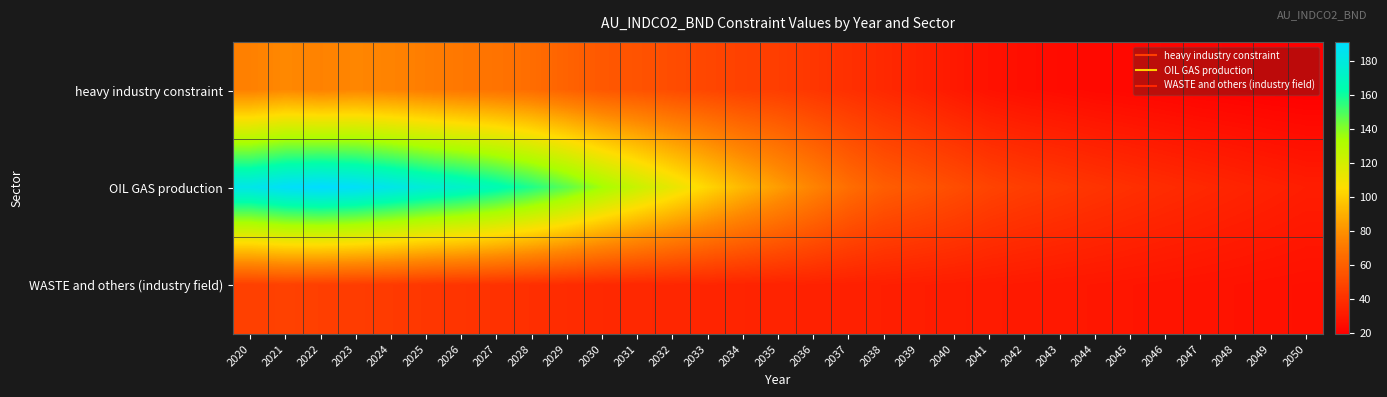

Reading right to left, what are all the values shown in this chart?

heavy industry constraint: 2050=19.1	2049=19.5	2048=20.2	2047=20.8	2046=21.7	2045=22.5	2044=23.2	2043=24.4	2042=25.5	2041=27.1	2040=30.1	2039=33.7	2038=36.6	2037=39.5	2036=42.4	2035=45.4	2034=46.8	2033=49.3	2032=51.6	2031=54.5	2030=56.5	2029=61.0	2028=65.4	2027=68.0	2026=69.7	2025=72.2	2024=74.6	2023=75.9	2022=74.2	2021=76.8	2020=73.6
OIL GAS production: 2050=31.9	2049=33.3	2048=34.7	2047=36.3	2046=37.8	2045=39.5	2044=41.3	2043=43.4	2042=45.3	2041=47.8	2040=52.0	2039=55.5	2038=58.9	2037=65.5	2036=74.6	2035=83.6	2034=92.5	2033=102.6	2032=113.1	2031=123.7	2030=134.8	2029=146.9	2028=157.1	2027=165.8	2026=172.6	2025=177.3	2024=183.4	2023=188.9	2022=191.4	2021=189.2	2020=183.4
WASTE and others (industry field): 2050=26.4	2049=26.7	2048=27.2	2047=27.6	2046=28.1	2045=28.6	2044=29.1	2043=29.6	2042=30.2	2041=30.8	2040=31.4	2039=32.0	2038=32.5	2037=33.1	2036=33.6	2035=34.1	2034=34.6	2033=35.1	2032=35.6	2031=36.1	2030=36.6	2029=37.9	2028=39.2	2027=40.5	2026=41.4	2025=42.4	2024=44.1	2023=44.9	2022=45.9	2021=47.0	2020=46.1